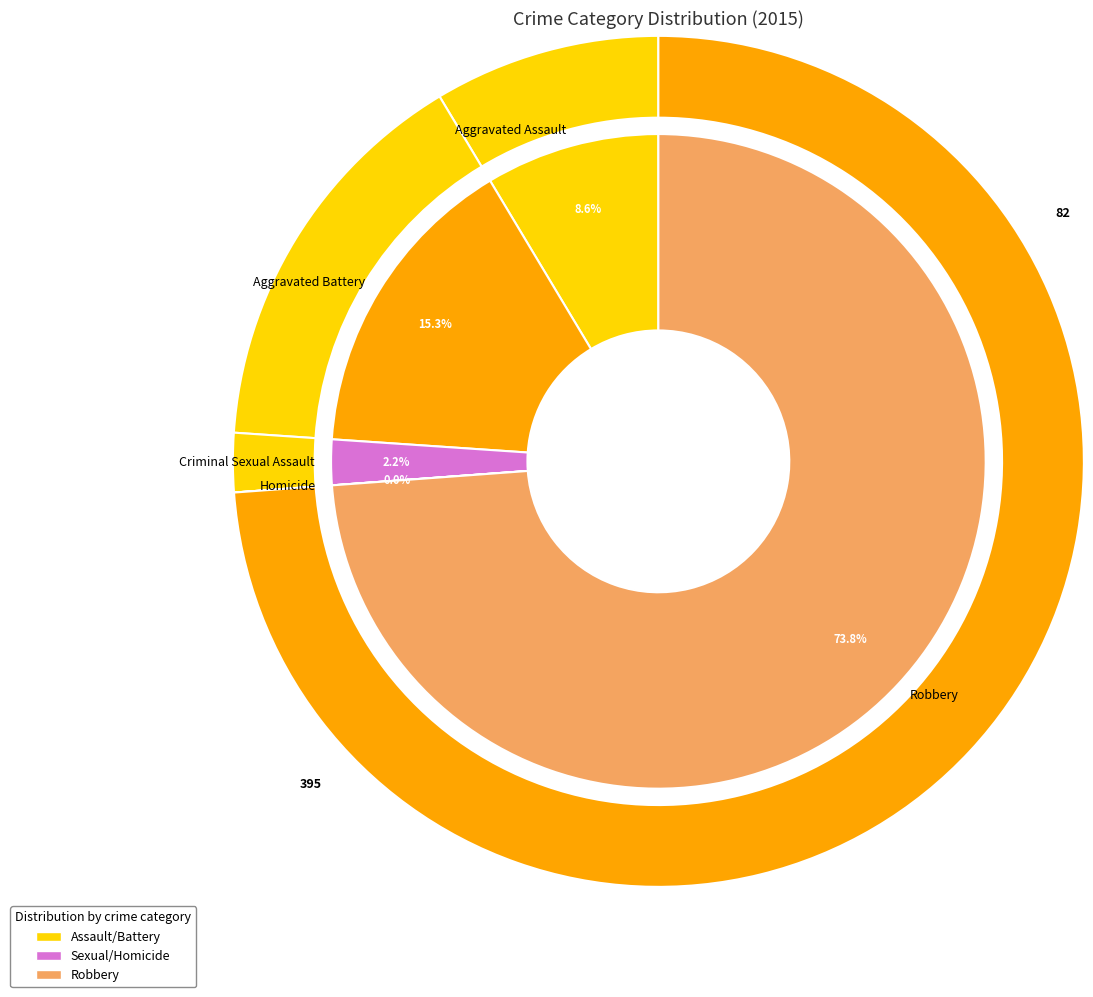

What percentage is the Criminal Sexual Assault slice, to the nearest percent?

2%